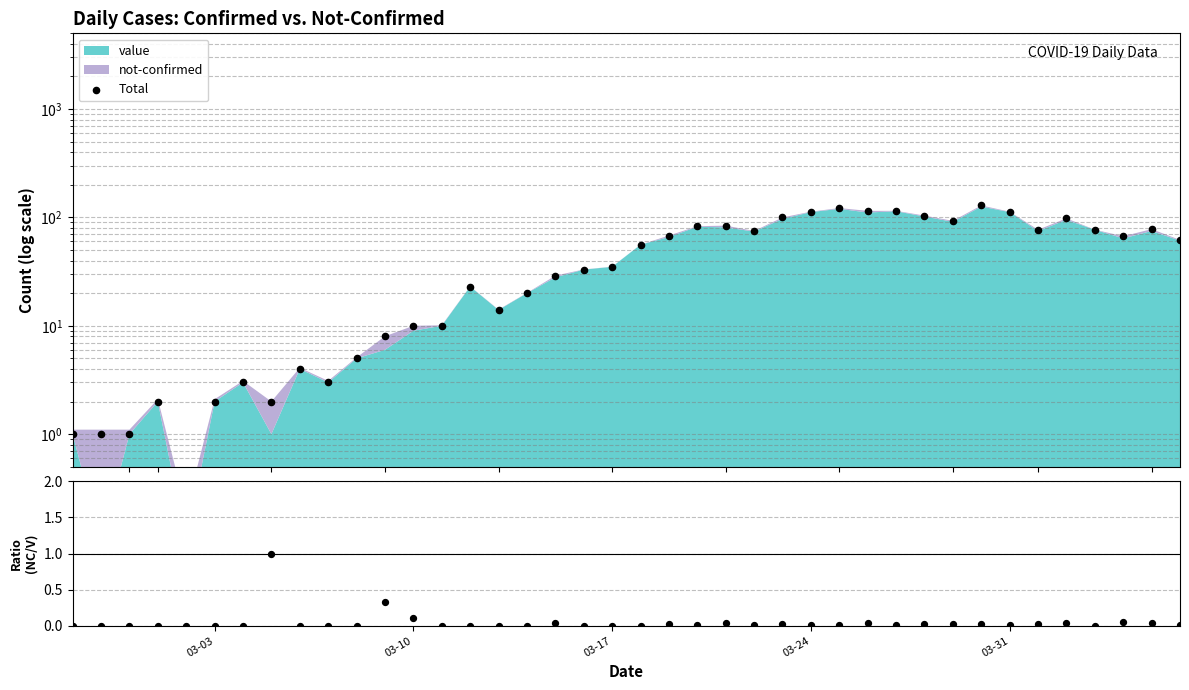

What are all the series names shown in the legend?

Total, not-confirmed/value